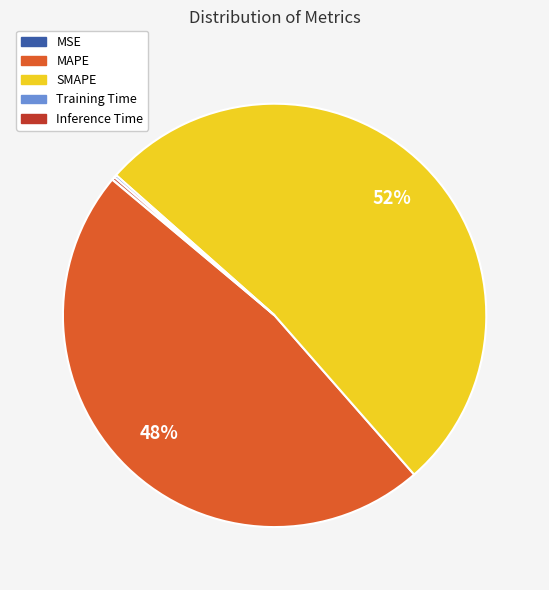

Do MAPE and SMAPE together represent more than half of the pie?

Yes